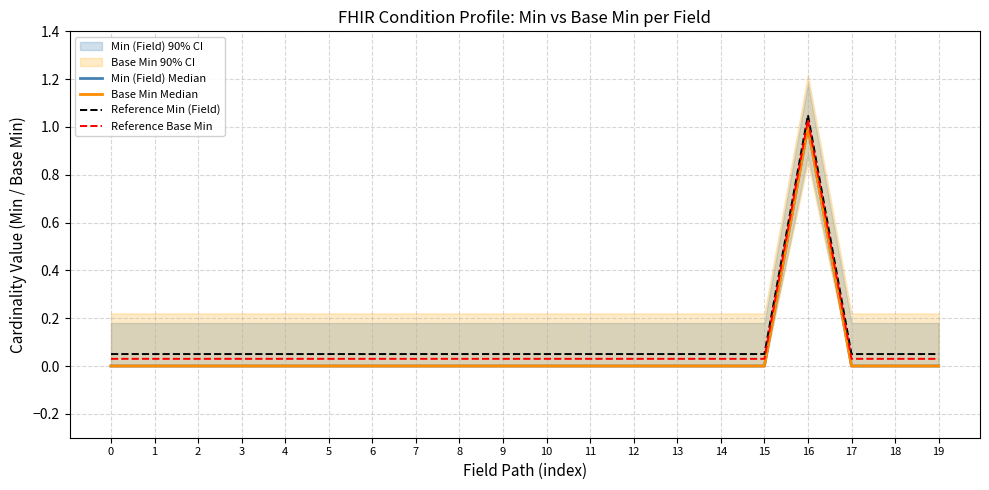

Count the Min (Field) Median values in the range 0 to 1.

20